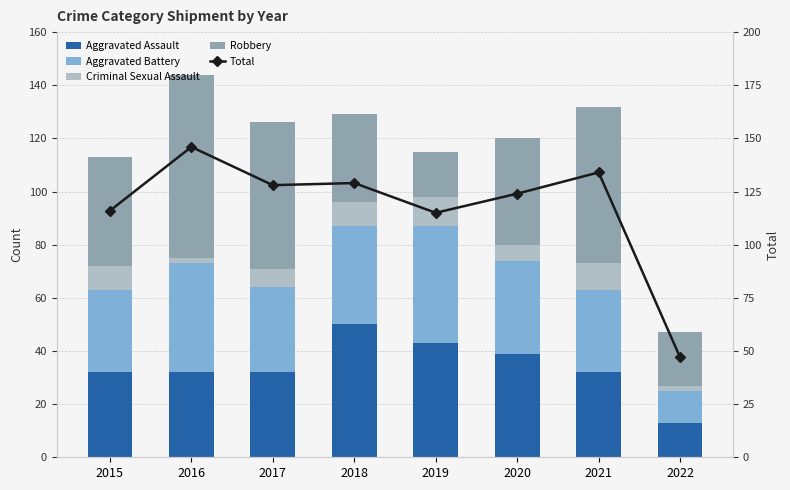

What is the value of the Total bar at the 3rd from the left?

128